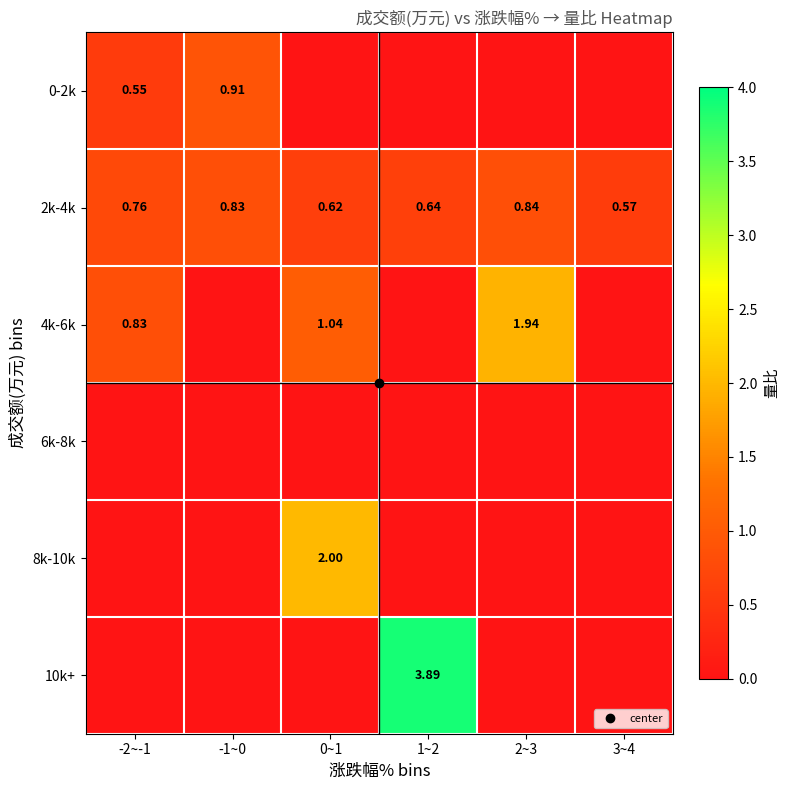

What is the average value of the 0-2k series?

0.2